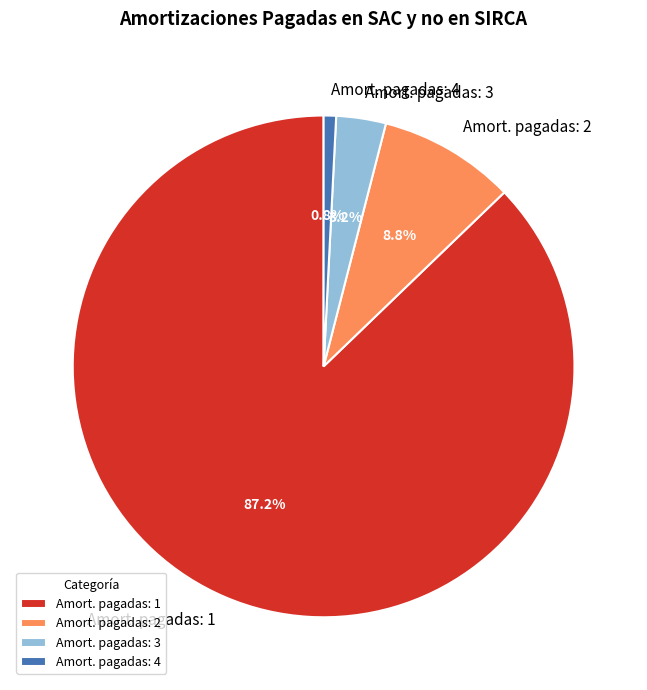

Rank the categories by value from highest to lowest.

Amort. pagadas: 1, Amort. pagadas: 2, Amort. pagadas: 3, Amort. pagadas: 4